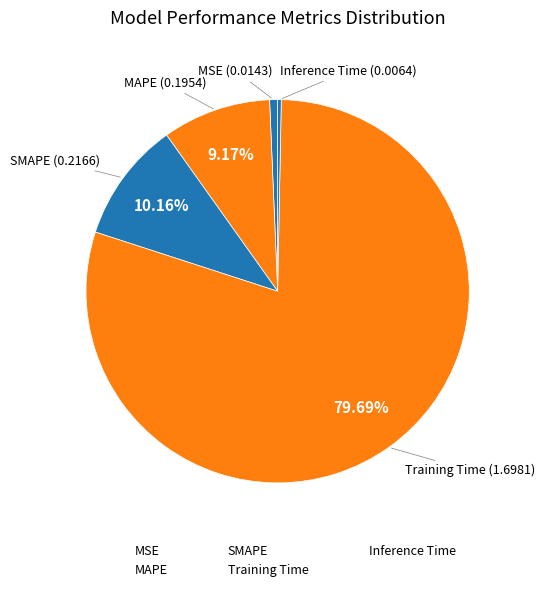

What is the total percentage of MSE and Training Time?

80.4%